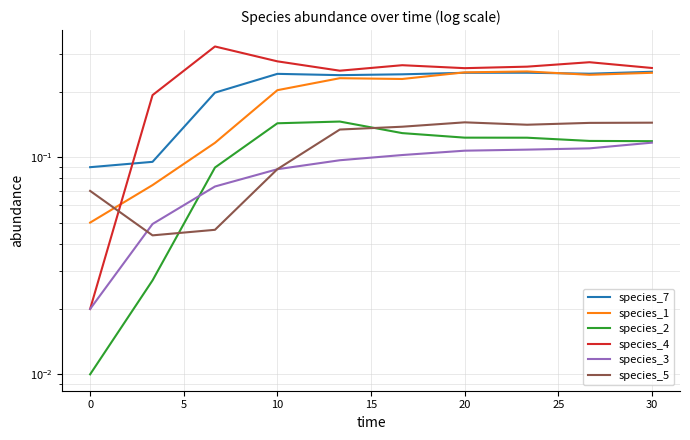

True or false: species_5 has a value of 0.2 at 20.

False